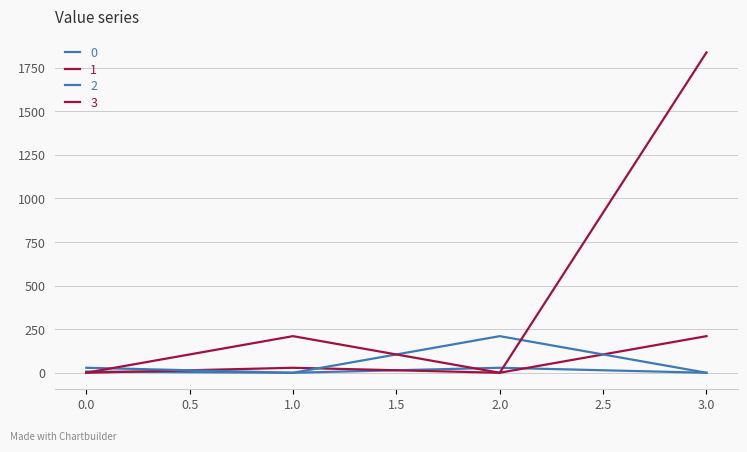

Which series has the largest total across all categories?

3